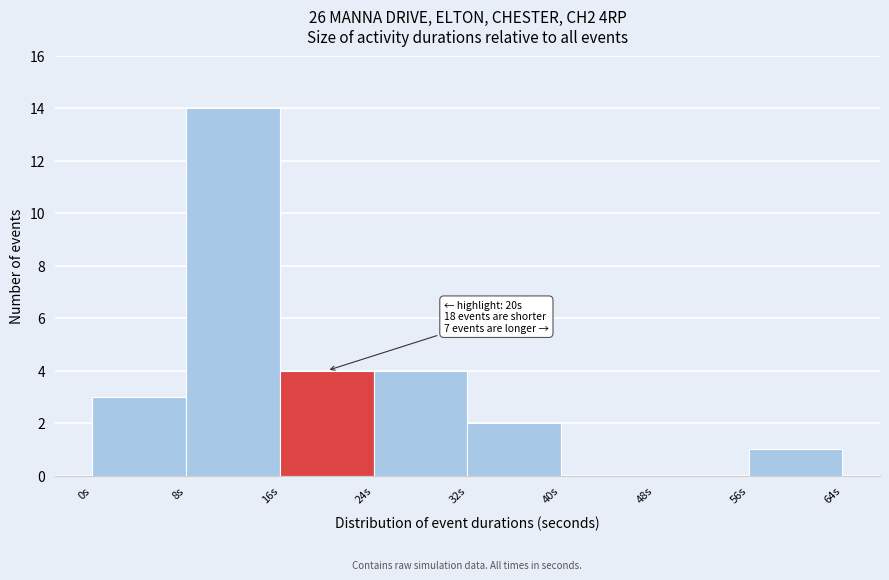

Which range on the x-axis has the tallest bar?

8 to 16